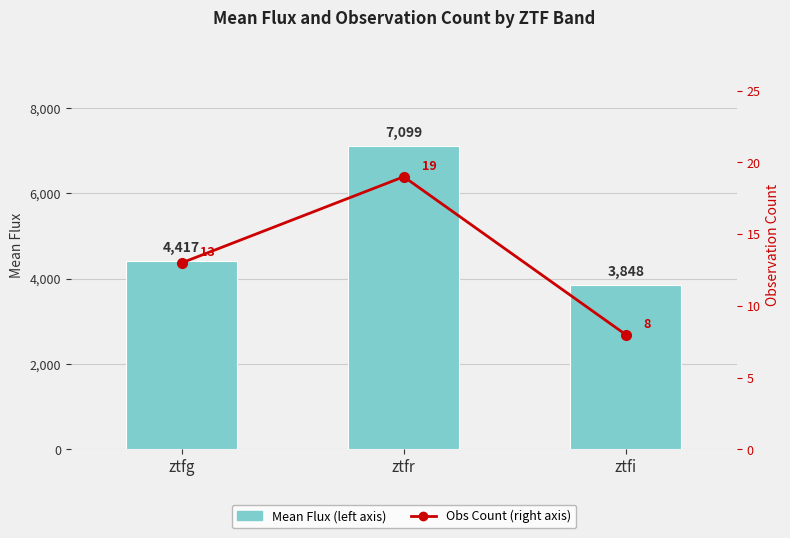

Reading left to right, transcribe all the data shown in this chart.

Mean Flux (left axis): 4417.0	7099.3	3847.9
Obs Count (right axis): 13.0	19.0	8.0